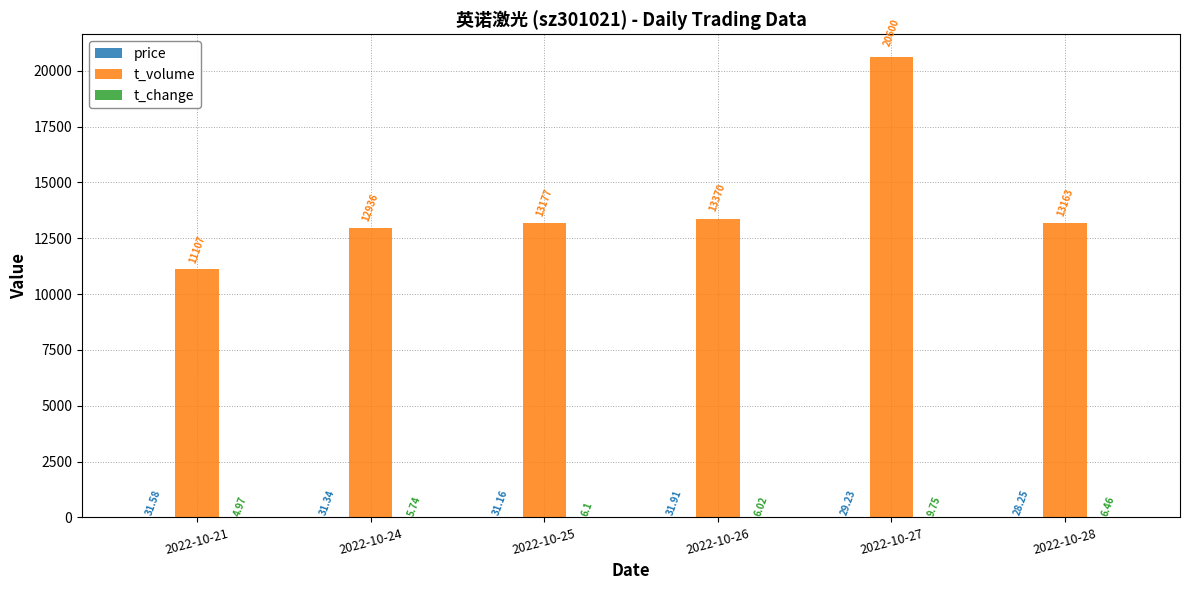

What is the total value across all series at 2022-10-27?

20639.0